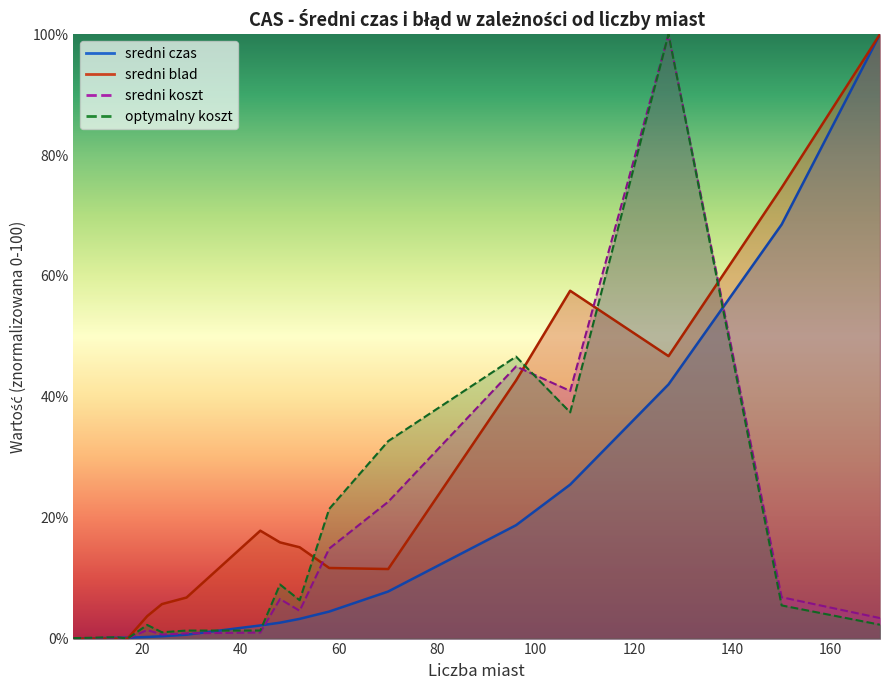

Reading left to right, what are all the values shown in this chart?

sredni koszt: 0.0	0.1	0.1	0.1	0.1	0.1	0.0	1.4	0.7	0.9	1.0	6.6	4.6	14.9	22.6	45.0	41.0	100.0	6.8	3.4
optymalny koszt: 0.1	0.1	0.2	0.2	0.2	0.2	0.0	2.3	1.0	1.3	1.3	9.0	6.3	21.4	32.7	46.7	37.4	100.0	5.5	2.3
sredni blad: 0.0	0.0	0.0	0.0	0.0	0.0	0.0	3.7	5.7	6.8	17.9	15.9	15.1	11.7	11.5	42.7	57.6	46.7	74.6	100.0
sredni czas: 0.0	0.0	0.1	0.1	0.1	0.1	0.1	0.3	0.4	0.6	2.2	2.6	3.3	4.5	7.8	18.8	25.5	42.1	68.5	100.0